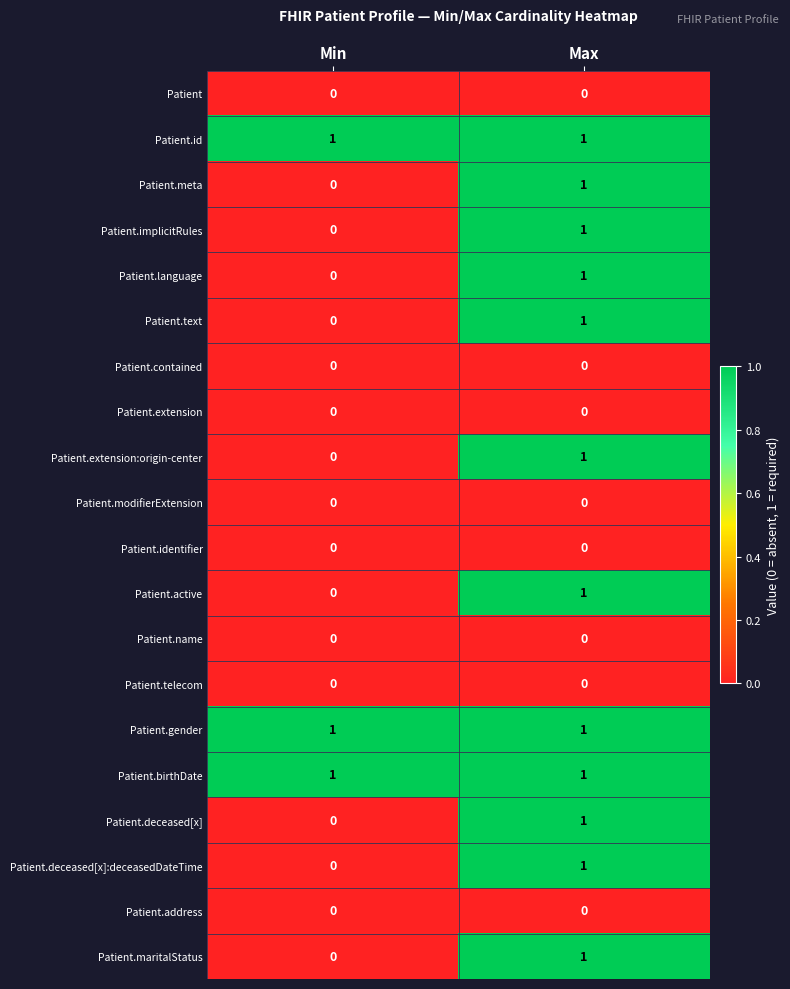

At which category is the sum across all series the highest?

Max